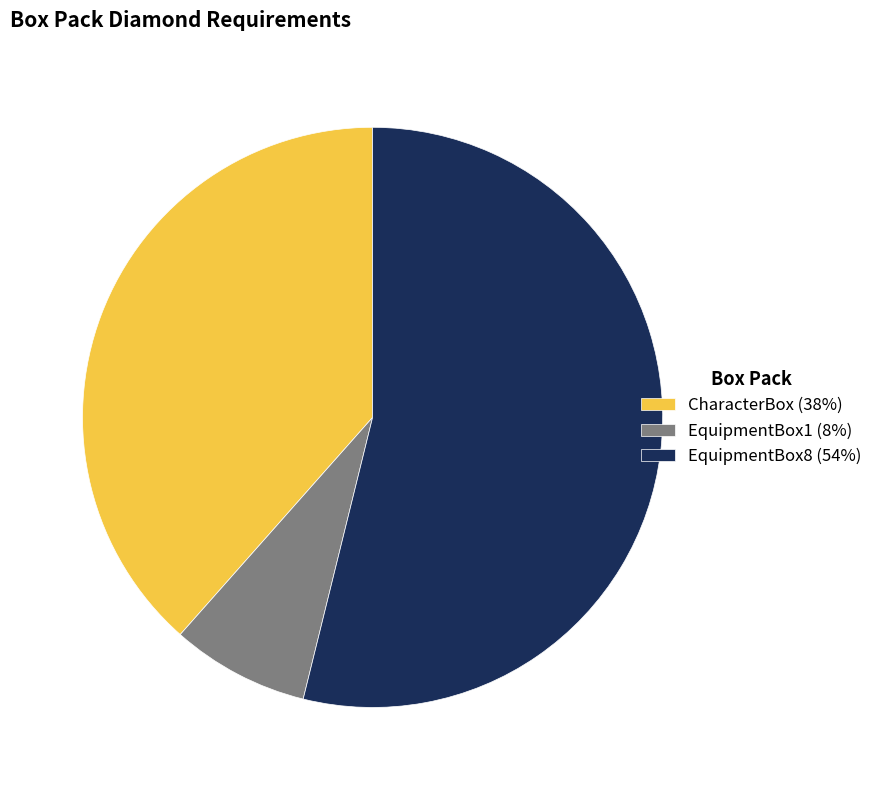

Is there any slice that represents more than half of the pie?

Yes